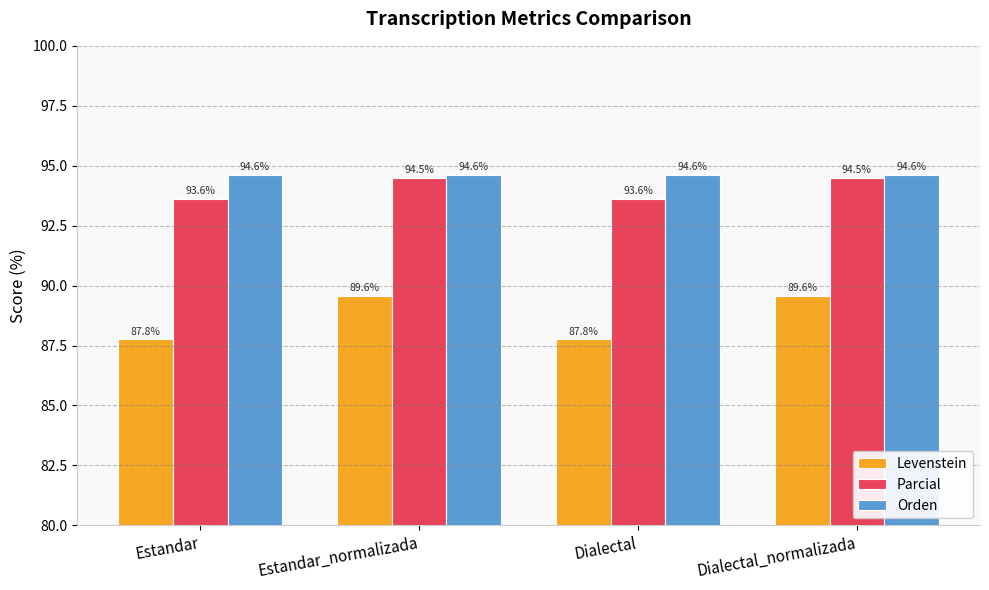

What is the minimum value for Parcial?

93.6